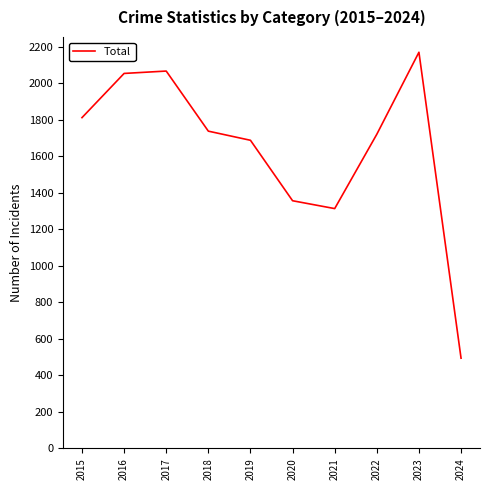

What is the approximate value at 2022, to the nearest 10?

1720